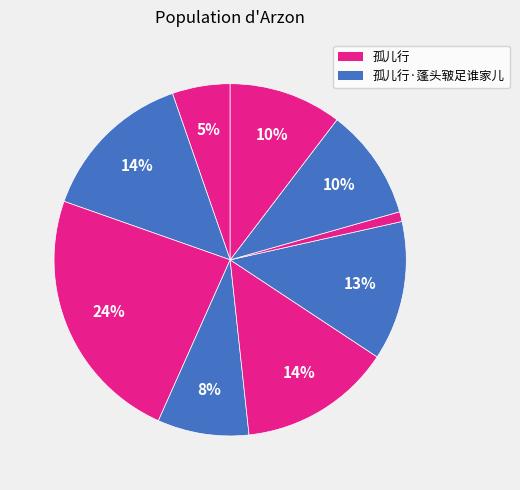

How many segments does this pie chart have?

9